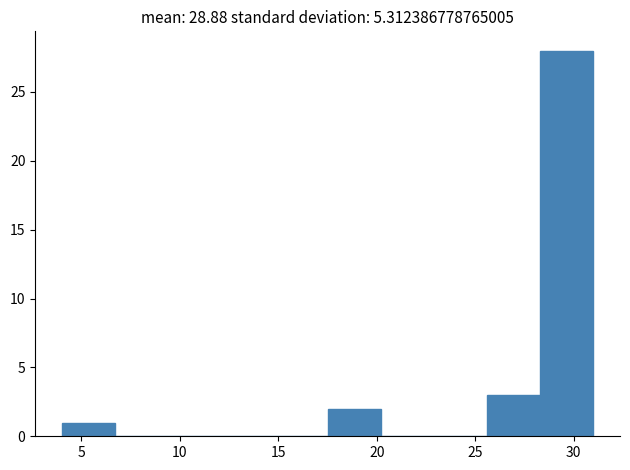

What is the height of the bar covering 28.3 to 31.0 on the x-axis? Neither the bar edges nor the heights are printed on the chart, so give them approximately, as read against the axes.

28